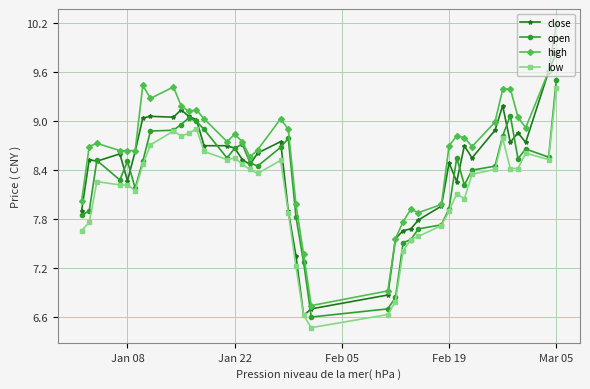

True or false: low and high cross at least once.

False